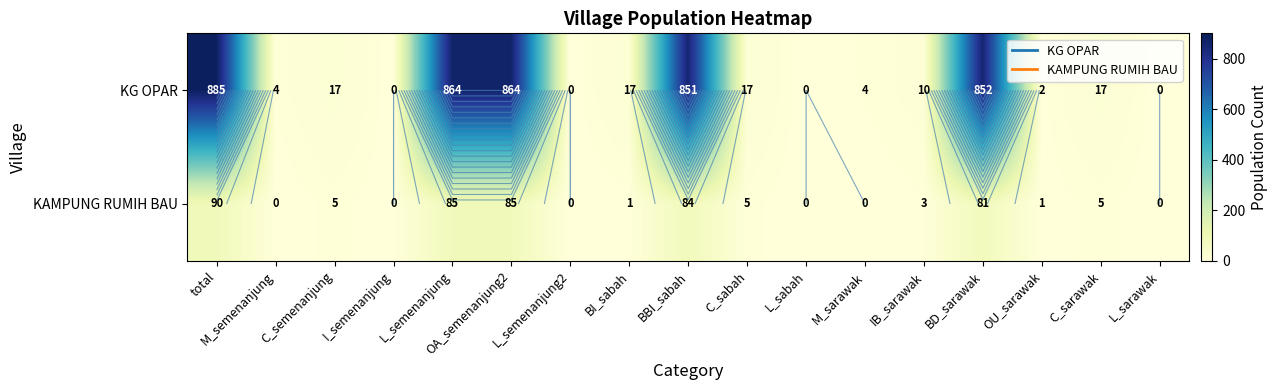

Which has a higher value, BBI_sabah or C_semenanjung?

BBI_sabah